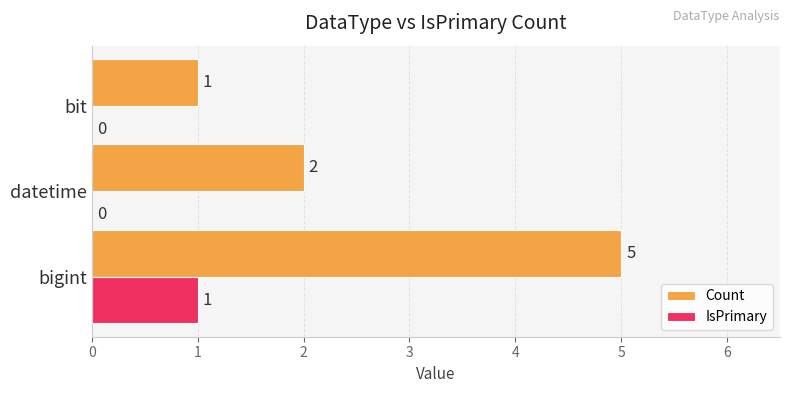

The value of IsPrimary at datetime is 0. True or false?

True